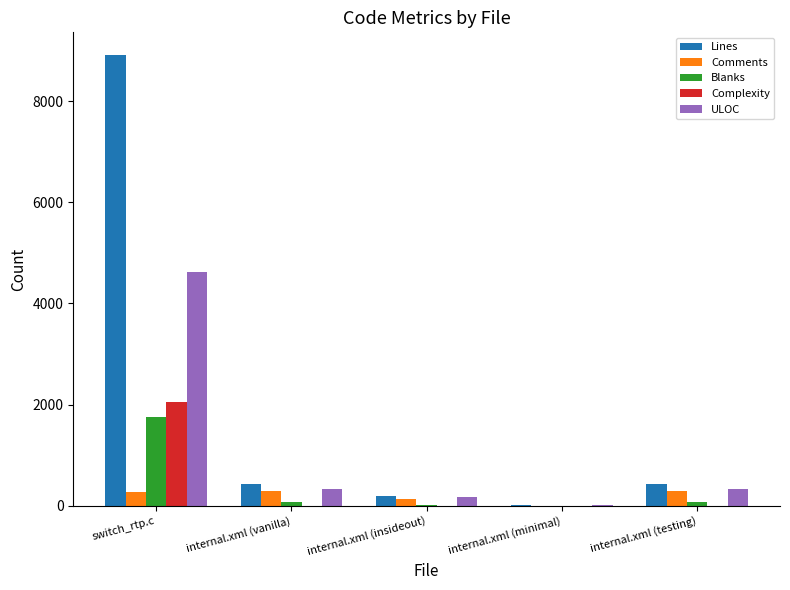

Is it true that Lines equals 438 at internal.xml (vanilla)?

True